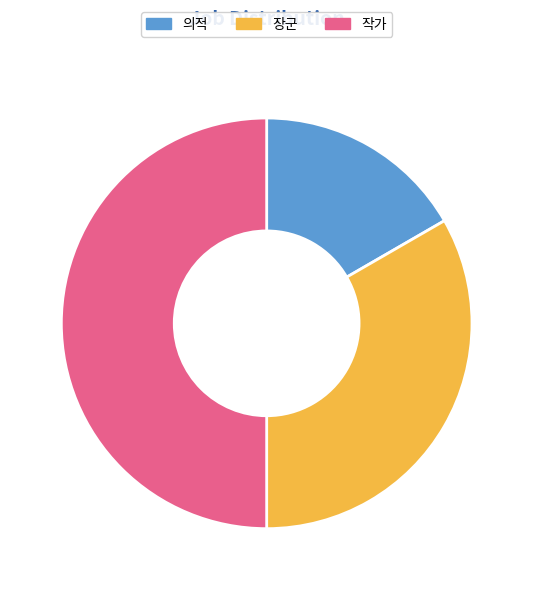

Approximately how many times larger is the value at 의적 compared to 작가?

0.3